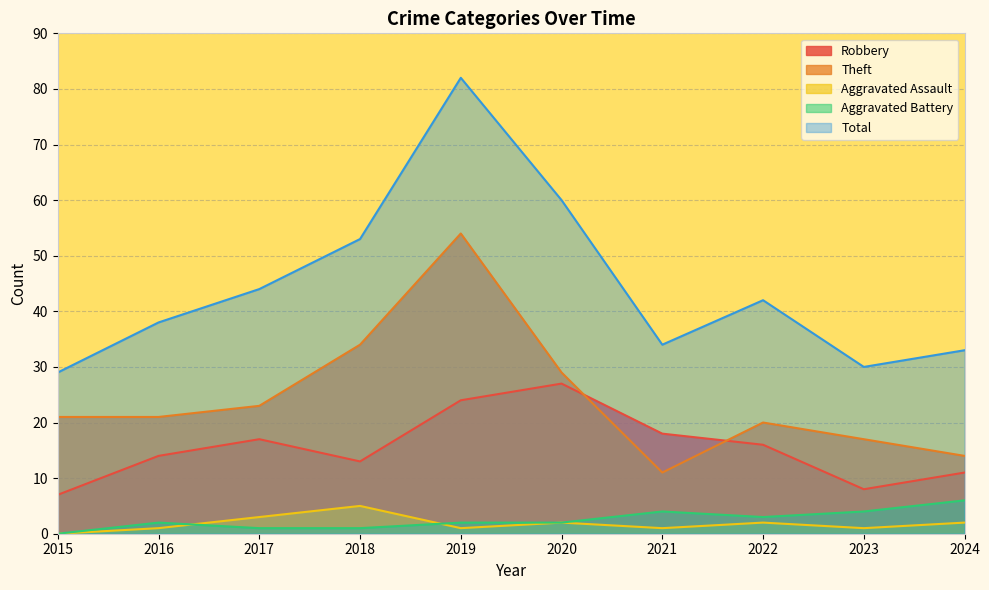

Reading right to left, extract all data points from this chart.

Robbery: 2024=11	2023=8	2022=16	2021=18	2020=27	2019=24	2018=13	2017=17	2016=14	2015=7
Theft: 2024=14	2023=17	2022=20	2021=11	2020=29	2019=54	2018=34	2017=23	2016=21	2015=21
Aggravated Assault: 2024=2	2023=1	2022=2	2021=1	2020=2	2019=1	2018=5	2017=3	2016=1	2015=0
Aggravated Battery: 2024=6	2023=4	2022=3	2021=4	2020=2	2019=2	2018=1	2017=1	2016=2	2015=0
Total: 2024=33	2023=30	2022=42	2021=34	2020=60	2019=82	2018=53	2017=44	2016=38	2015=29